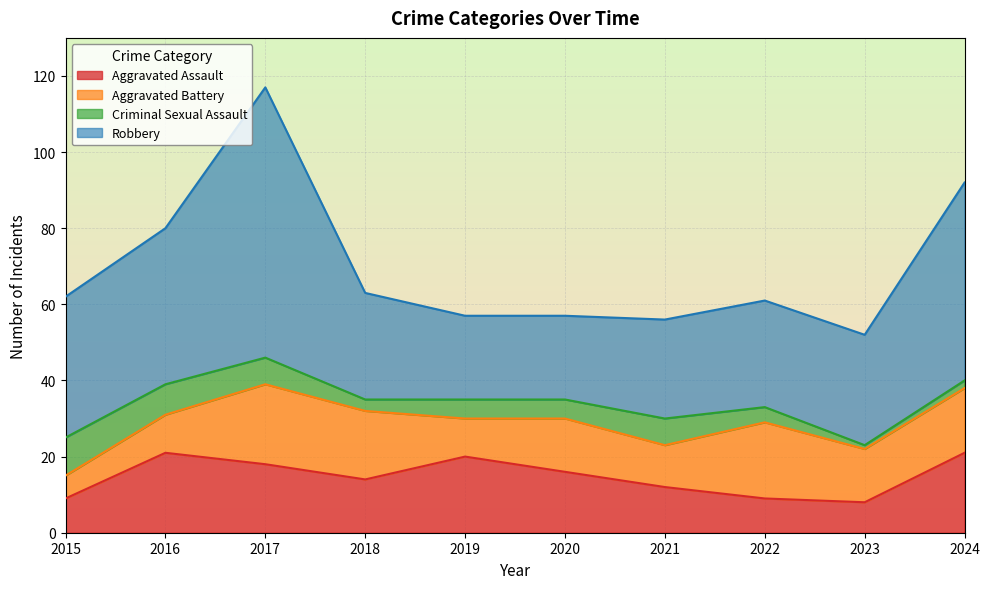

Does the chart display data point markers on the line(s)?

No